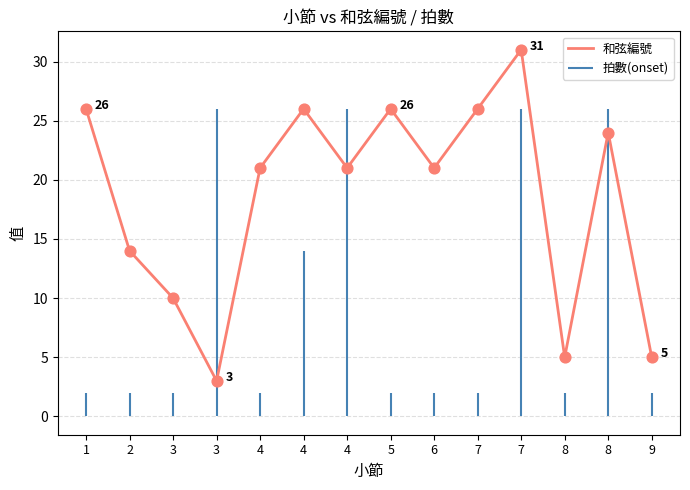

What is the change in value from 1 to 8?

-2